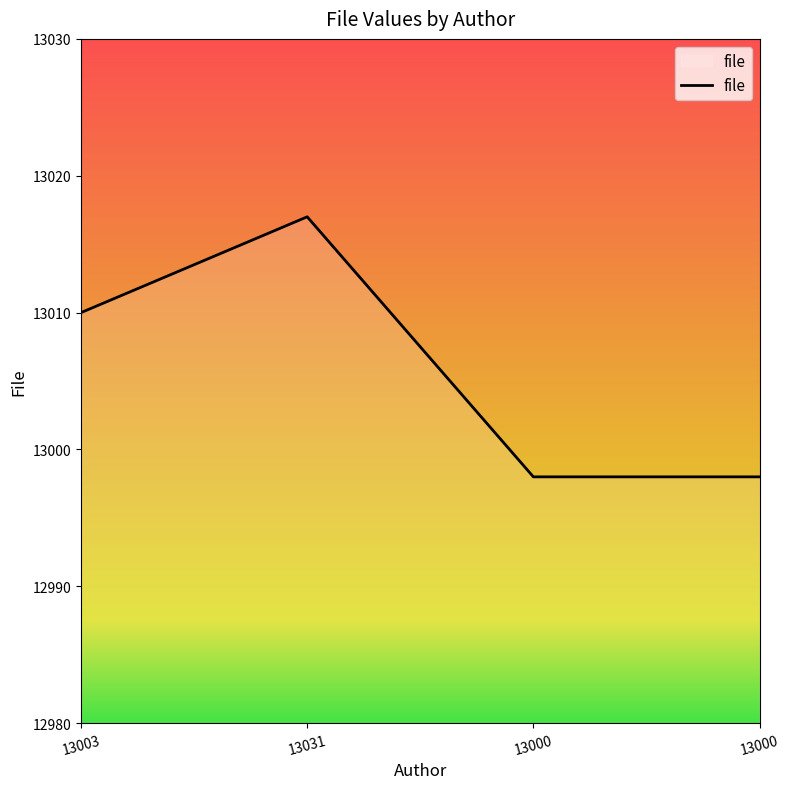

The value at 13031 is 13017. True or false?

True